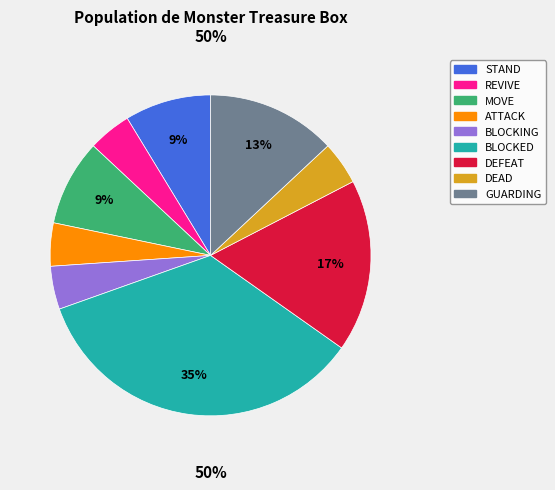

Does STAND represent more than half of the total?

No